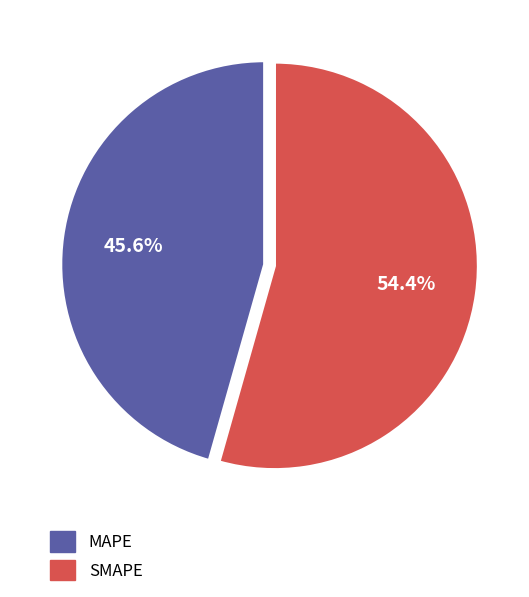

Between SMAPE and MAPE, which is larger?

SMAPE